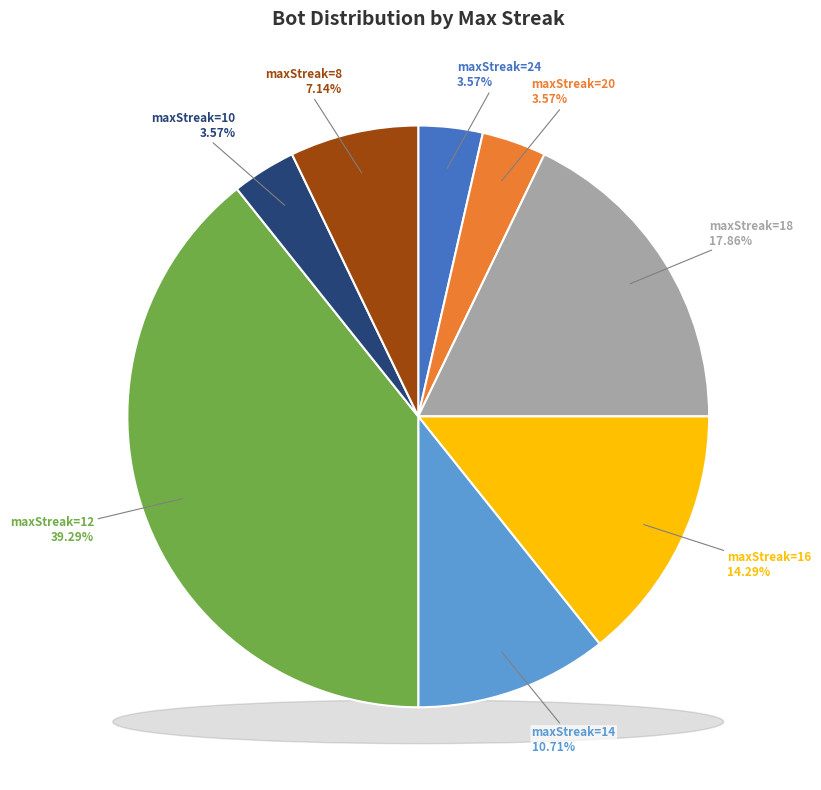

To the nearest percent, what percentage of the pie is 14?

11%